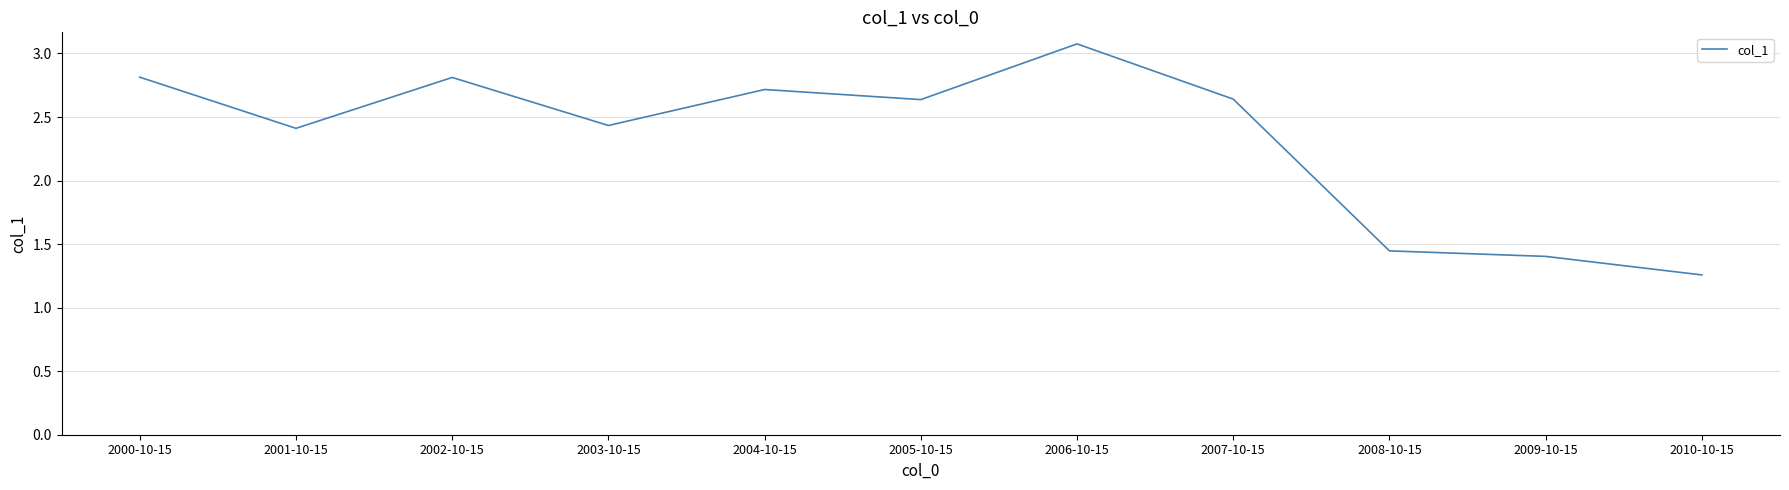

Read the value at 2004-10-15.

2.7